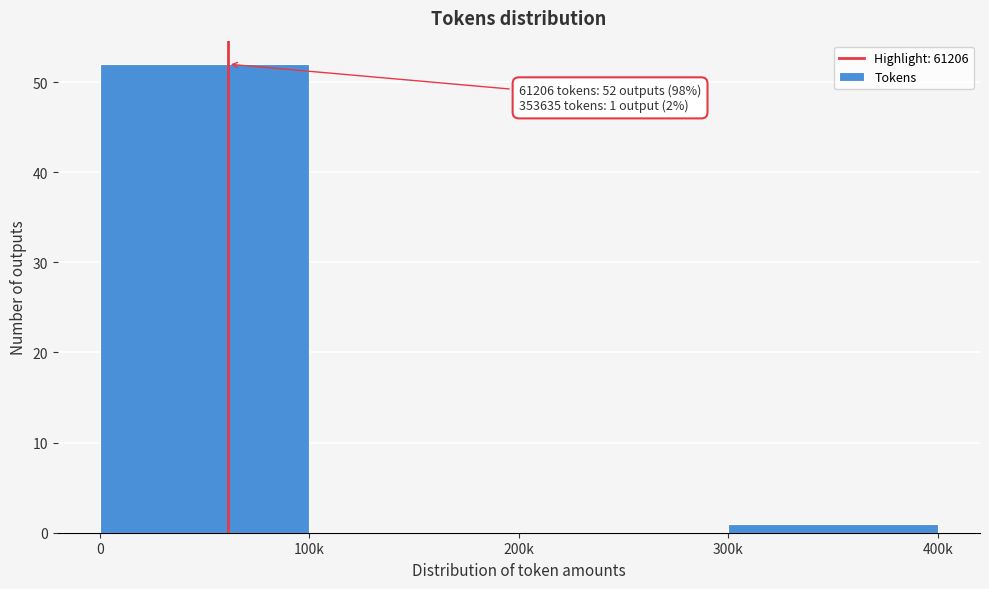

Reading right to left, what are all the values shown in this chart?

300k=1	200k=0	100k=0	0=52